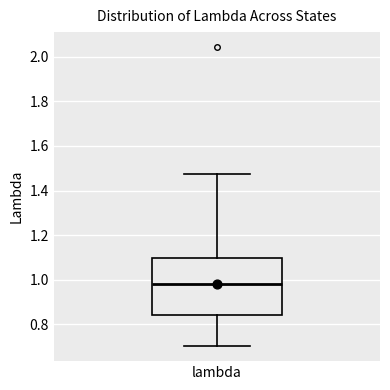

Transcribe this box plot: give where the median line is, the range the box spans, and where the two whiskers end, as read against the y-axis. The values are not printed on the chart, so give them approximately, as read against the axis.

median 0.98, box 0.84 to 1.10, whiskers 0.70 to 1.48